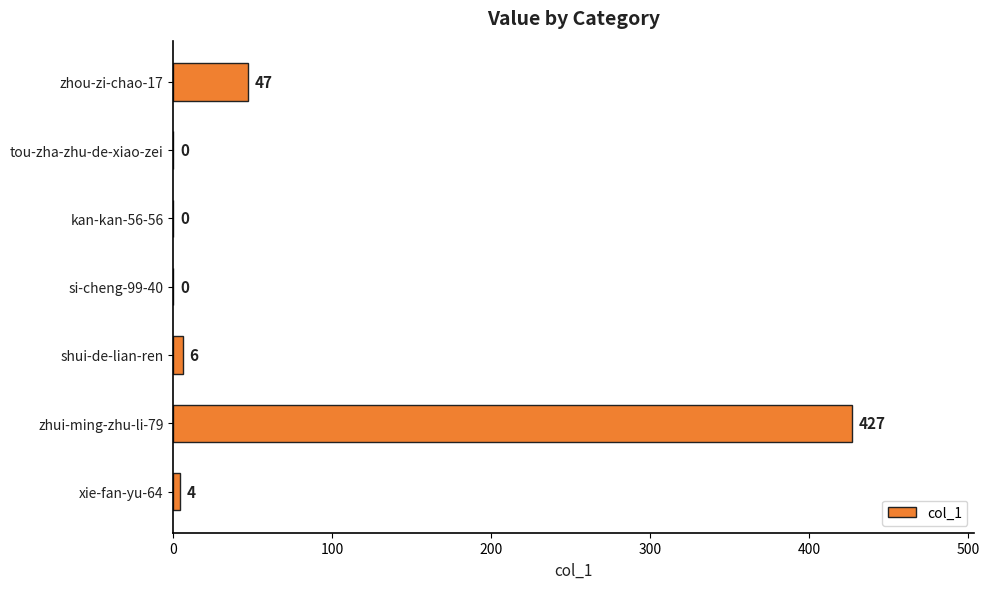

At which category does the chart reach its peak across all series?

zhui-ming-zhu-li-79